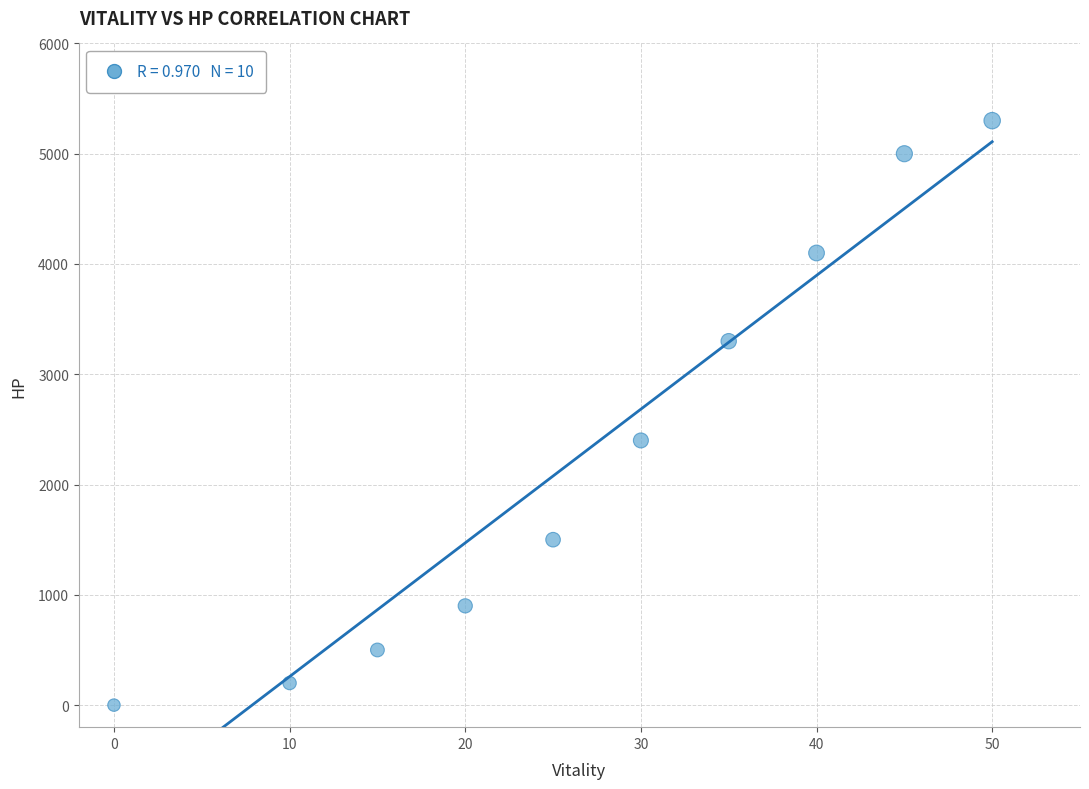

What Y value in the scatter plot is closest to 2650?

2400